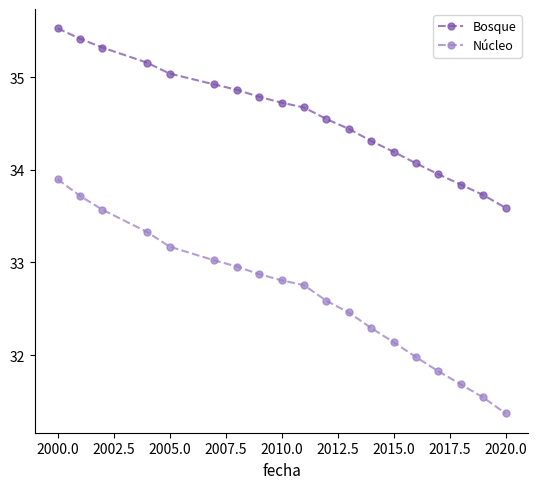

What is the maximum value shown in the chart?

35.5